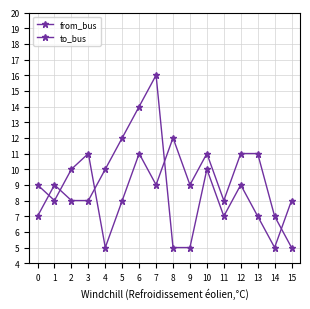

How many lines are shown in the chart?

2